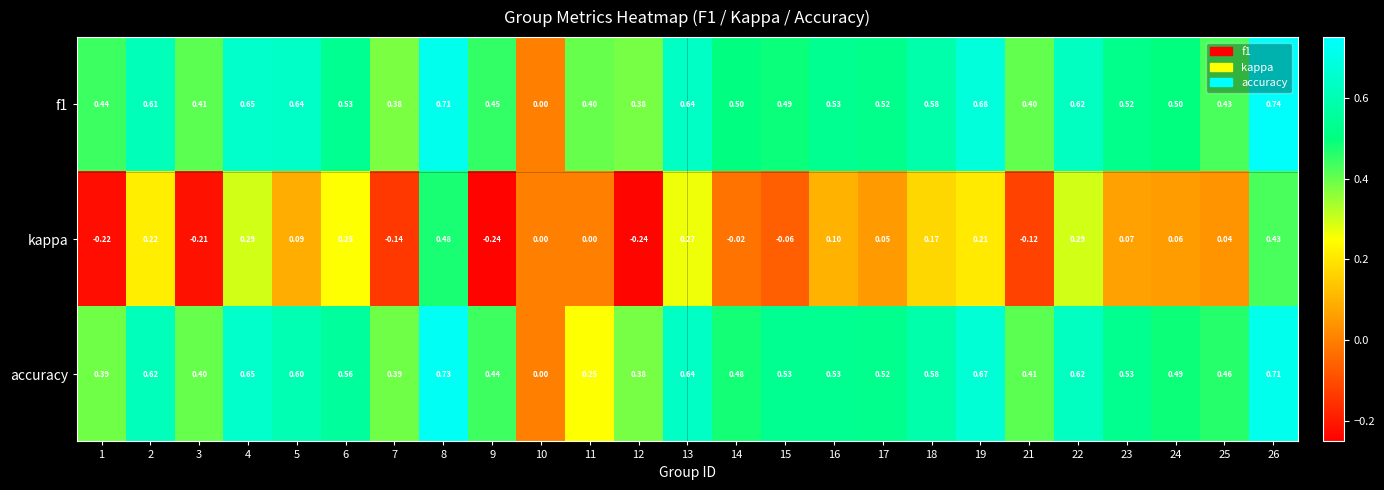

Which series changed the most between 1 and 4?

kappa